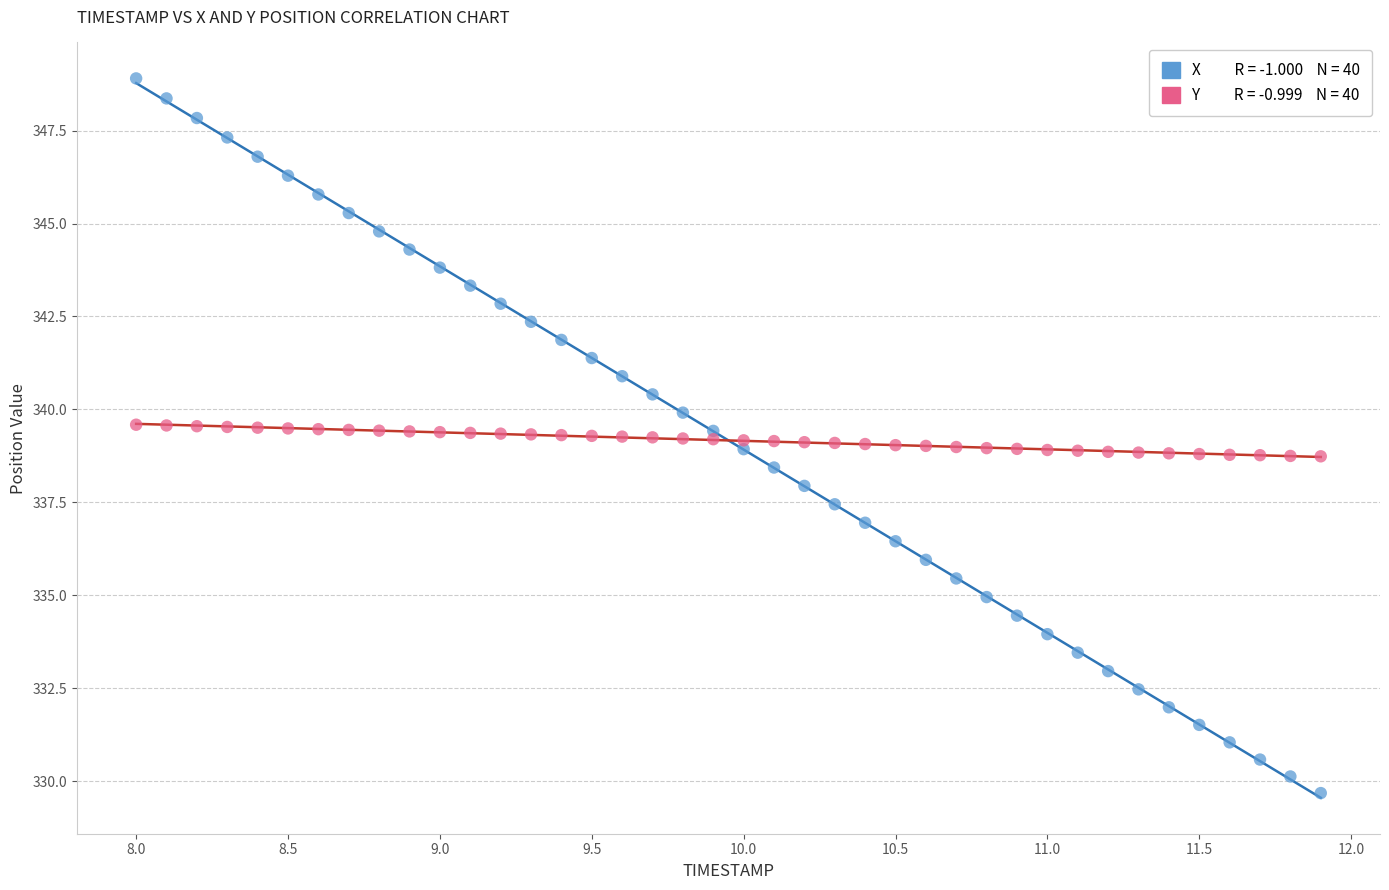

Across all data points, what is the range of Y values (max minus min)?

19.2